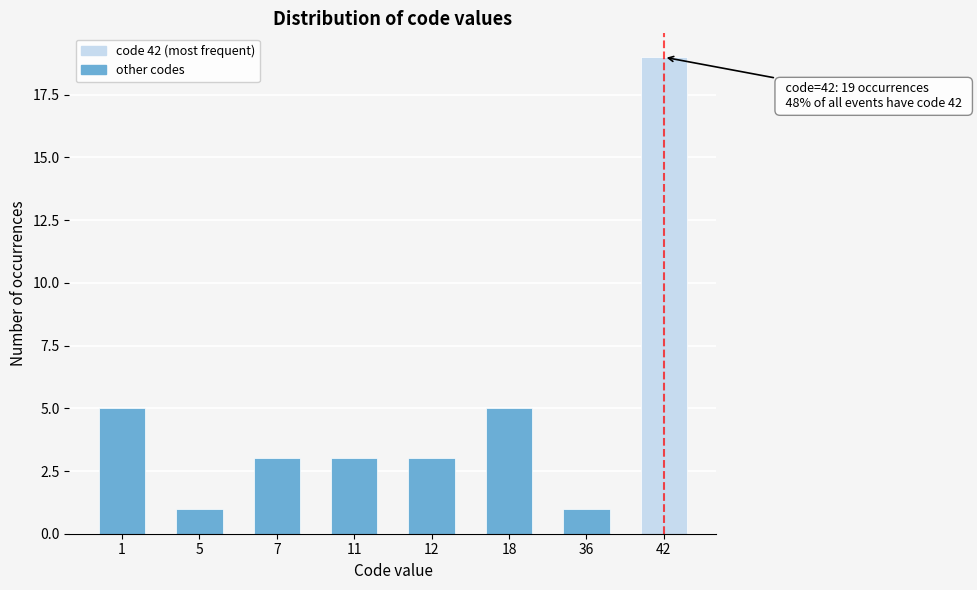

Reading left to right, extract all data points from this chart.

5	1	3	3	3	5	1	19